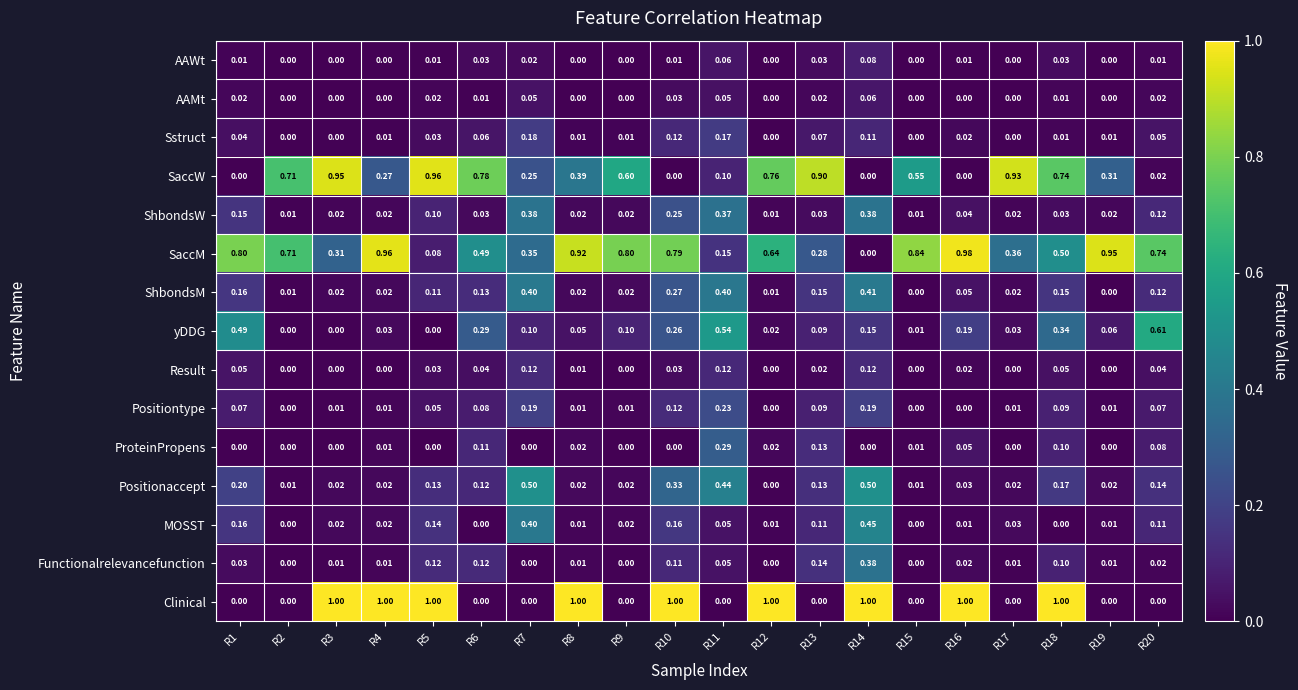

Between R12 and R19, which series saw the biggest shift?

Clinical